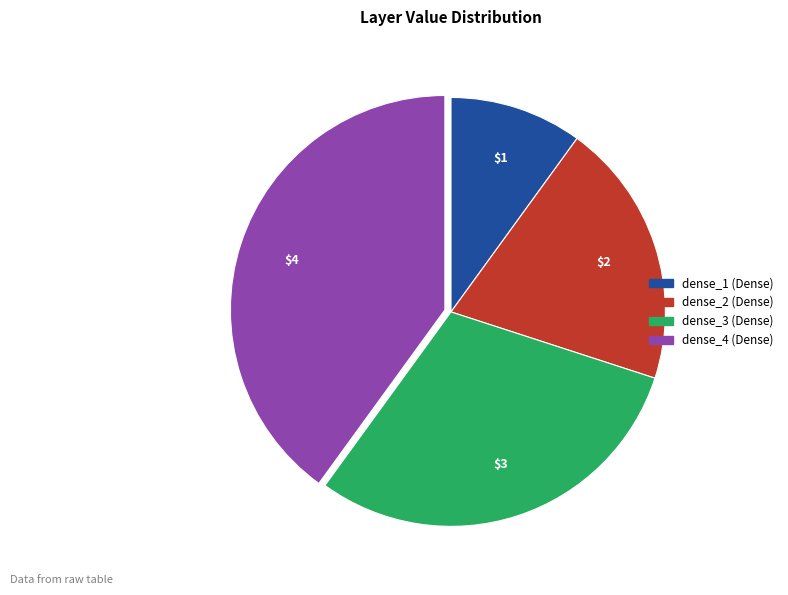

What is the largest slice in the pie chart?

dense_4 (Dense)